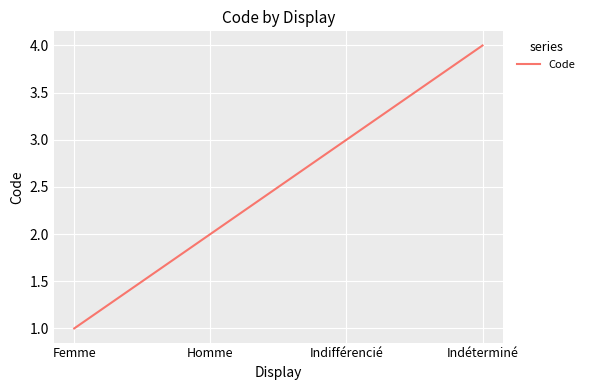

How many values are between 2 and 4?

3